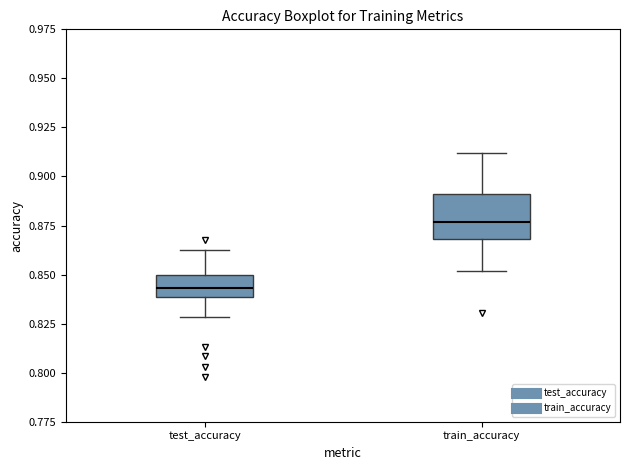

Where does the median line of the box for test_accuracy sit on the y-axis? The values are not printed on the chart, so give them approximately, as read against the axis.

0.845